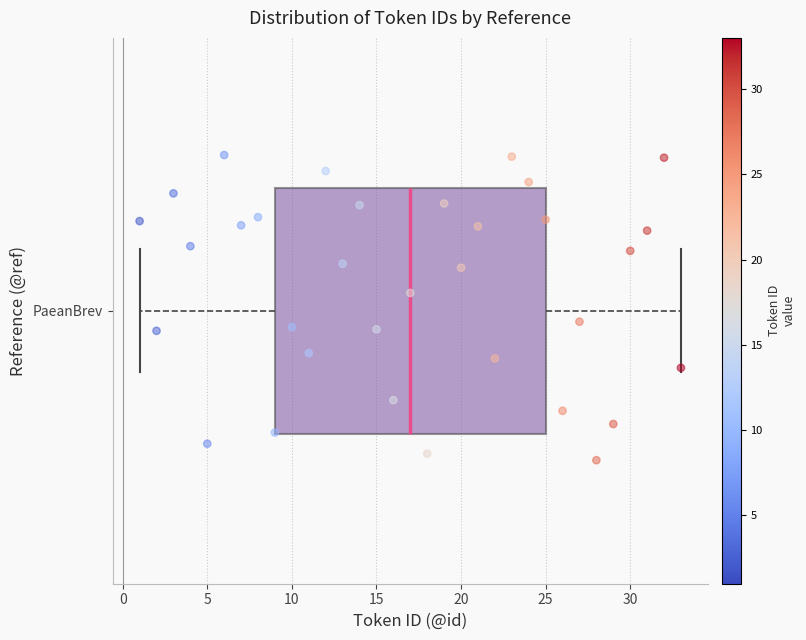

Where does the median line of the box for PaeanBrev sit on the x-axis? The values are not printed on the chart, so give them approximately, as read against the axis.

17